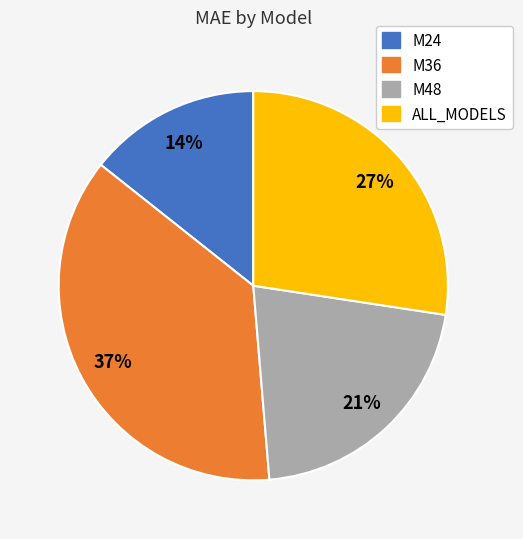

To the nearest percent, what percentage of the pie is ALL_MODELS?

27%